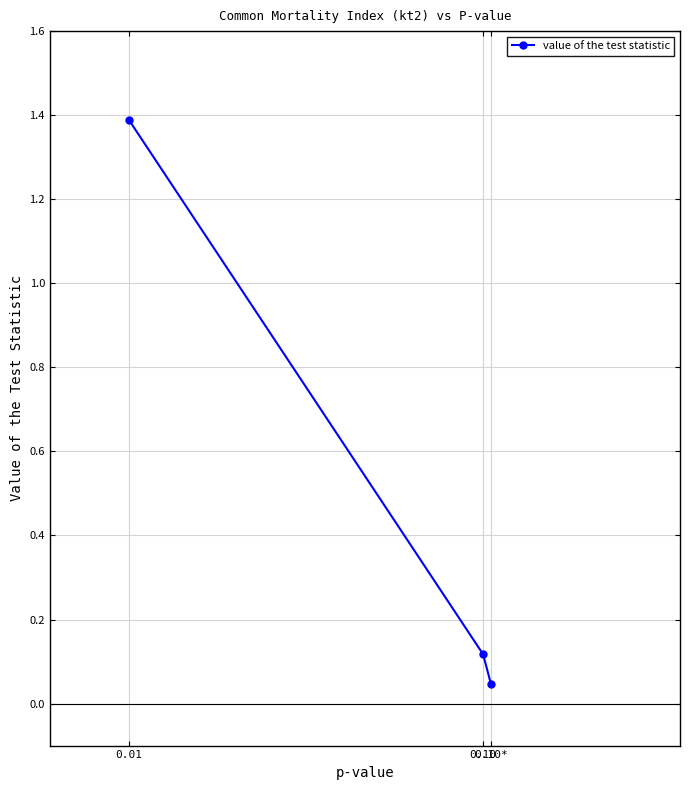

What is the label of the 3rd point from the right?

0.01